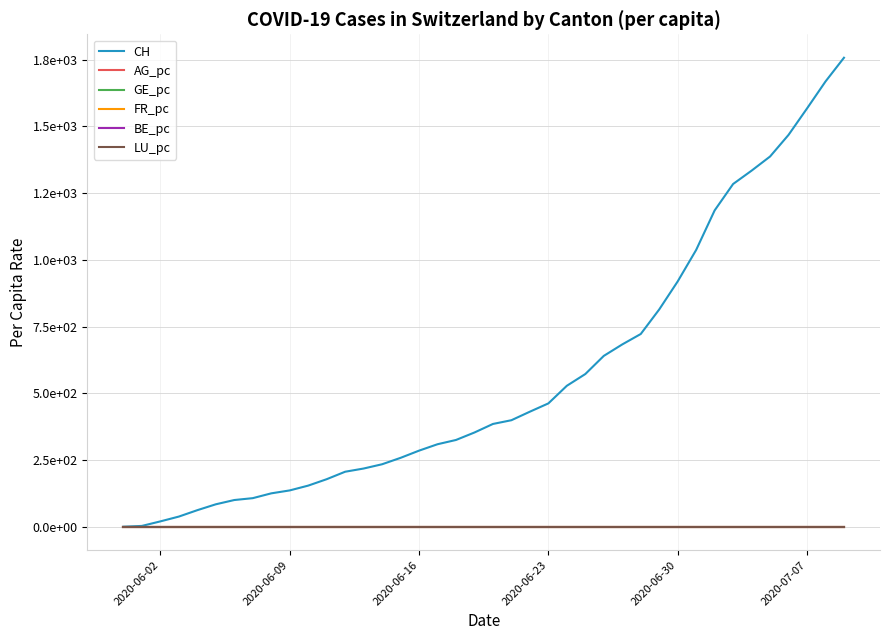

True or false: FR_pc and GE_pc cross at least once.

True